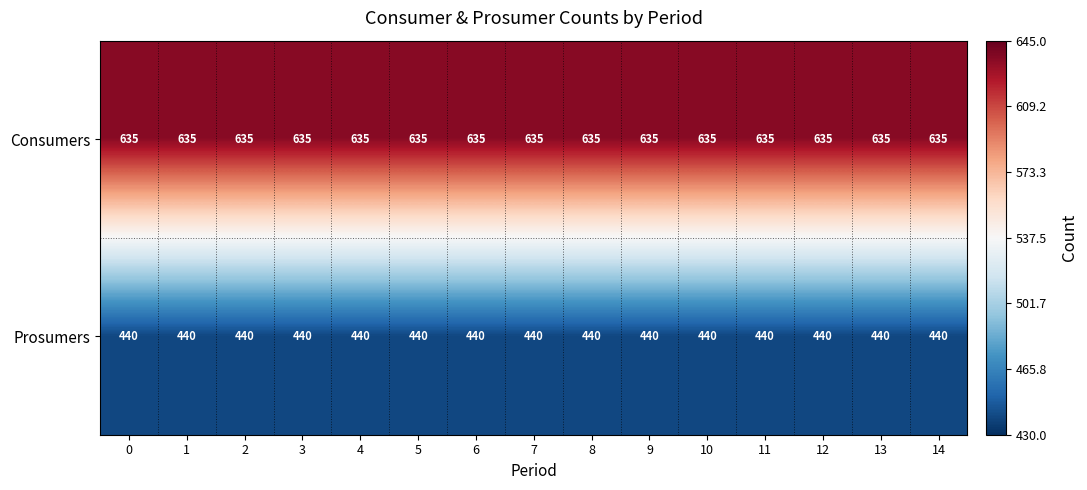

Is it true that Prosumers equals 440 at 0?

True